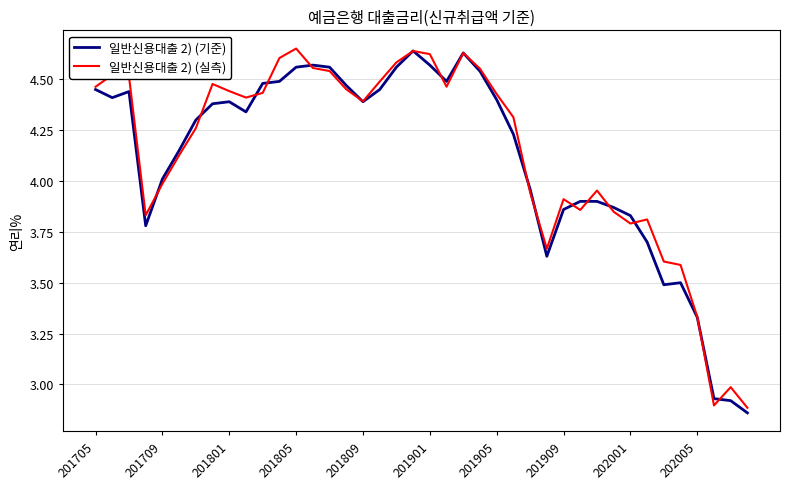

Is it true that 일반신용대출 2) (실측) equals 5.5 at 201709?

False